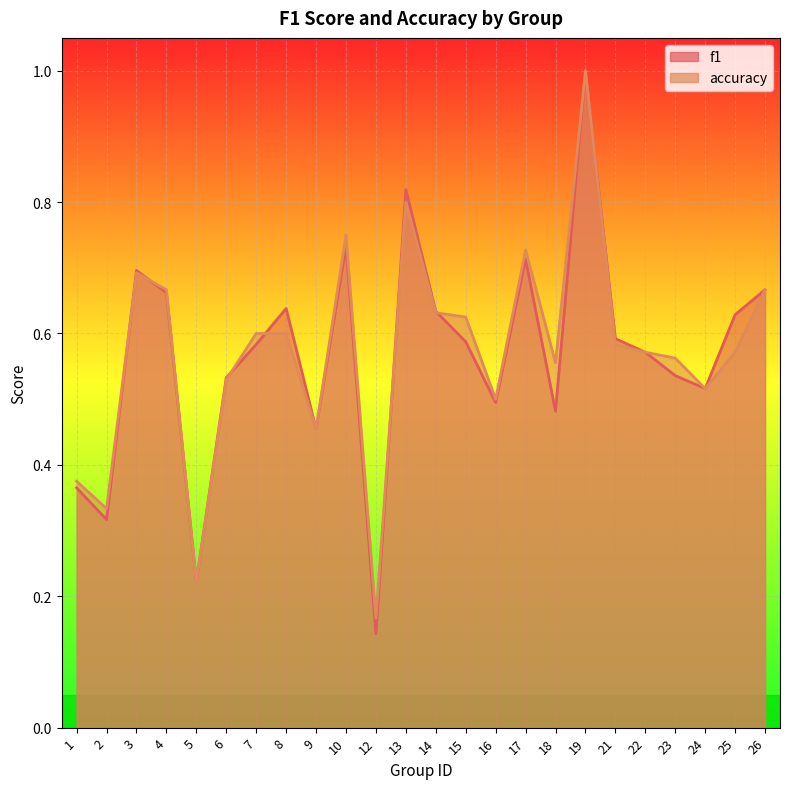

At which category does accuracy reach its first local valley?

2